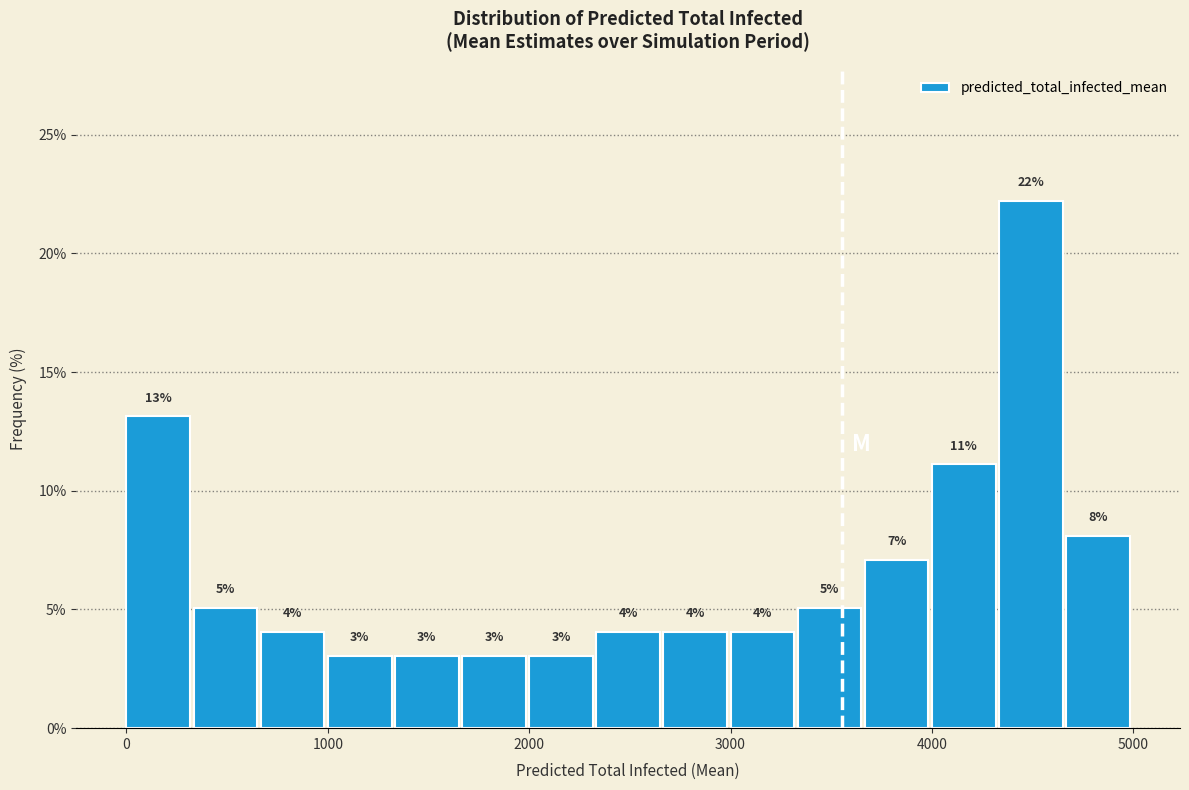

Around what value on the x-axis is the tallest bar? Give the approximate position of its centre, as read against the axis.

4500